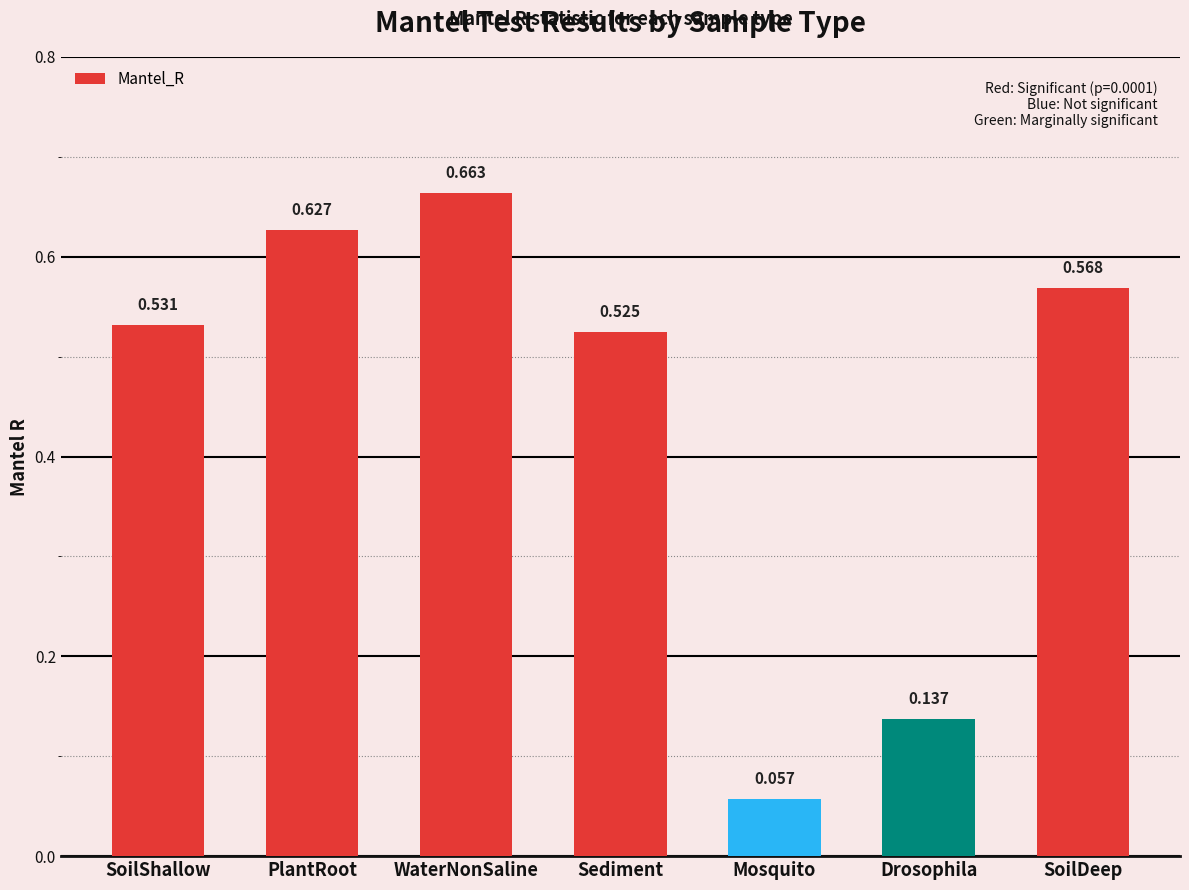

List the labels in order of value, largest first.

WaterNonSaline, PlantRoot, SoilDeep, SoilShallow, Sediment, Drosophila, Mosquito